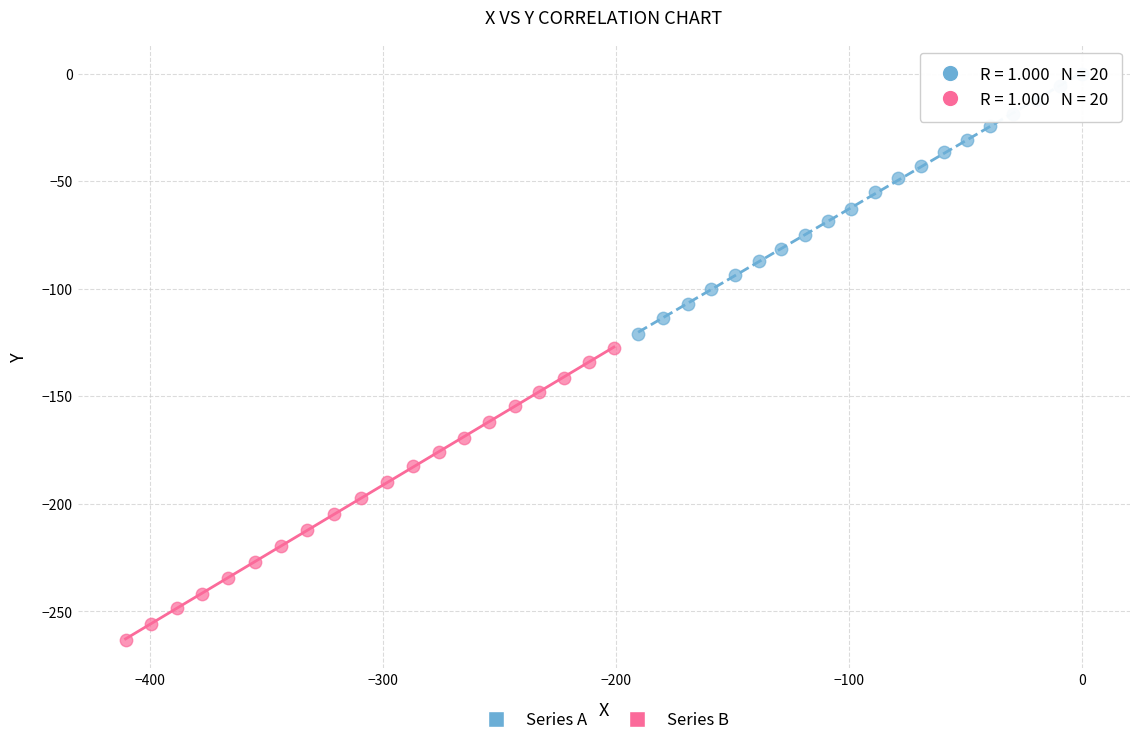

Which series reaches the maximum Y coordinate?

Series A